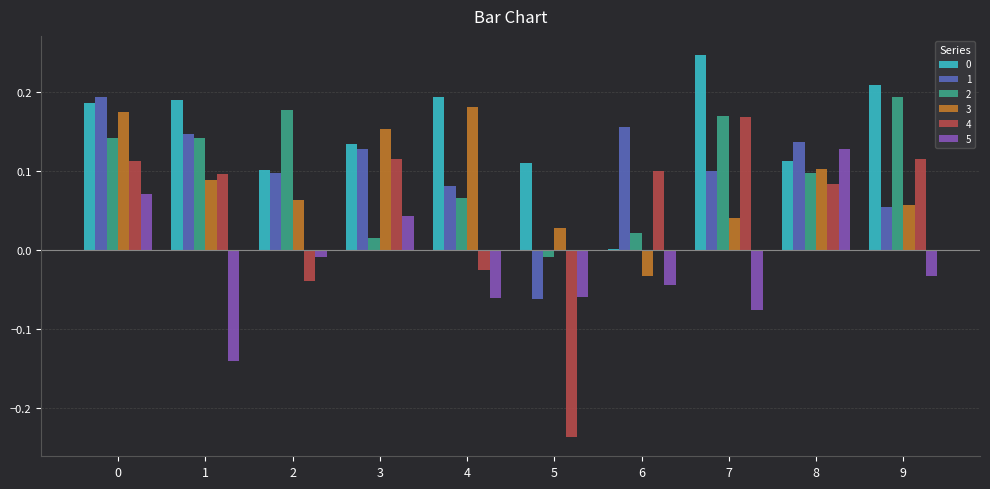

Between 3 and 7, which series saw the biggest shift?

2